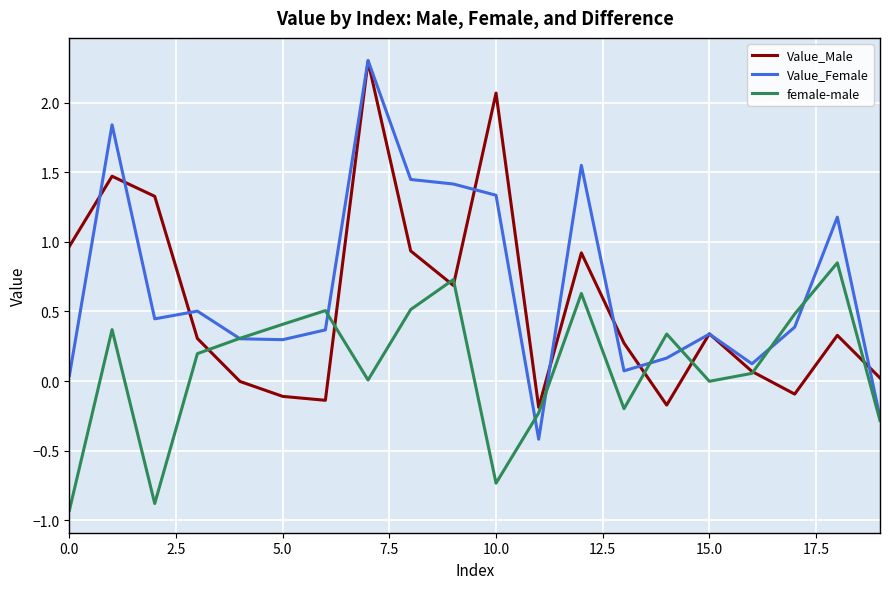

What is the maximum value shown in the chart?

2.3